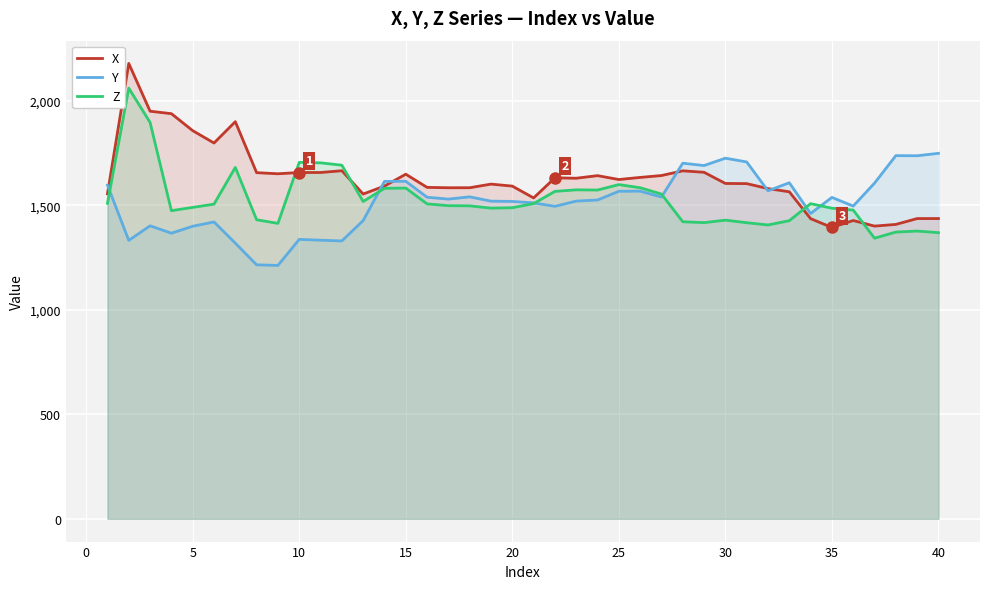

Which series has the largest range (max minus min)?

X